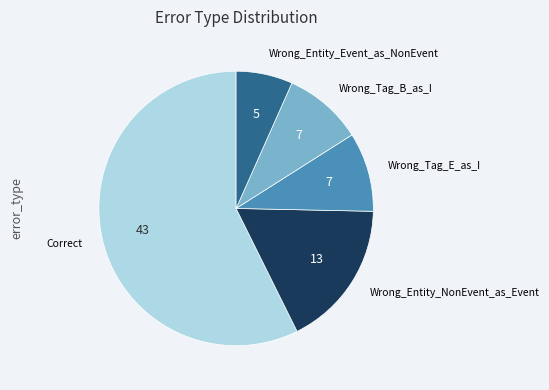

Is there any slice that represents more than half of the pie?

Yes